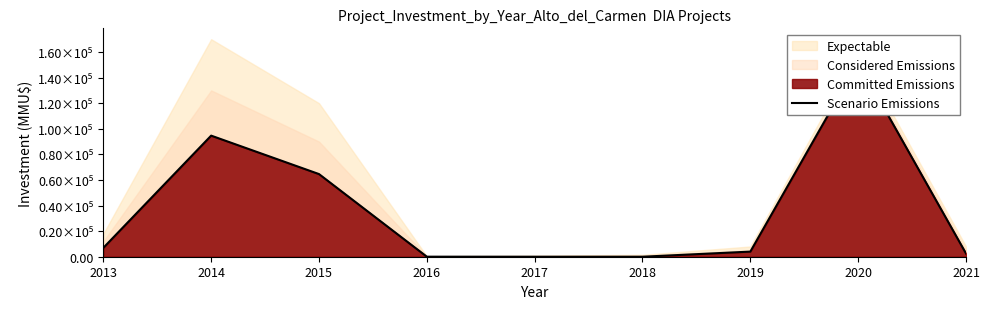

What is the change in value from 2018 to 2021?

+2500